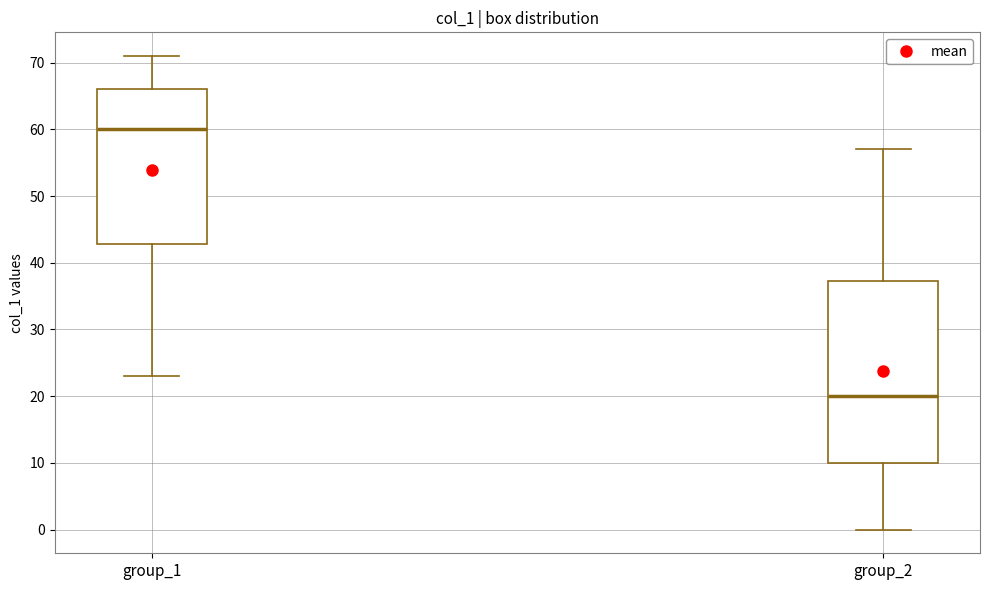

Where is the upper edge of the box for group_2 on the y-axis? The values are not printed on the chart, so give them approximately, as read against the axis.

37